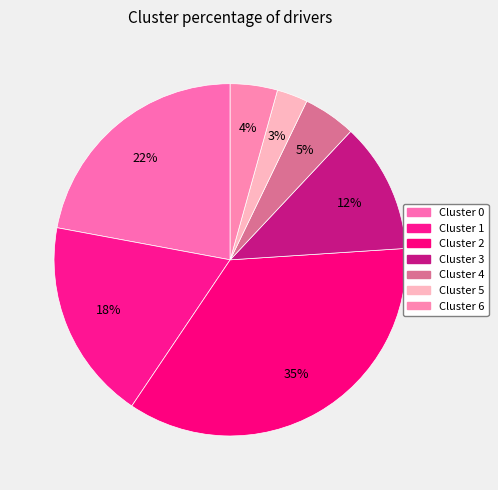

Count the number of slices in the pie.

7